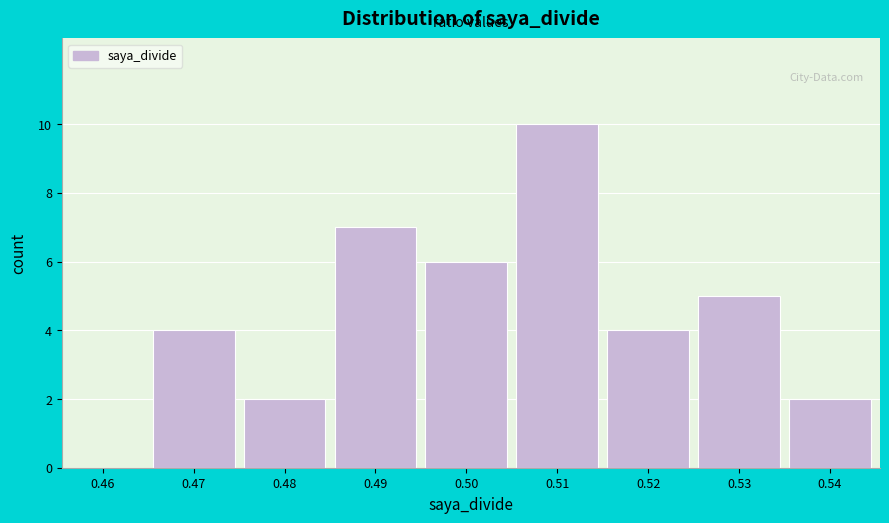

Reading right to left, transcribe all the data shown in this chart.

0.54=2	0.53=5	0.52=4	0.51=10	0.50=6	0.49=7	0.48=2	0.47=4	0.46=0